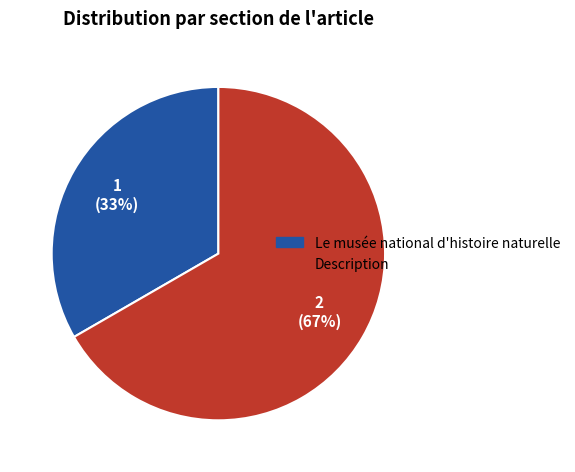

To the nearest percent, what is the average slice percentage?

50%